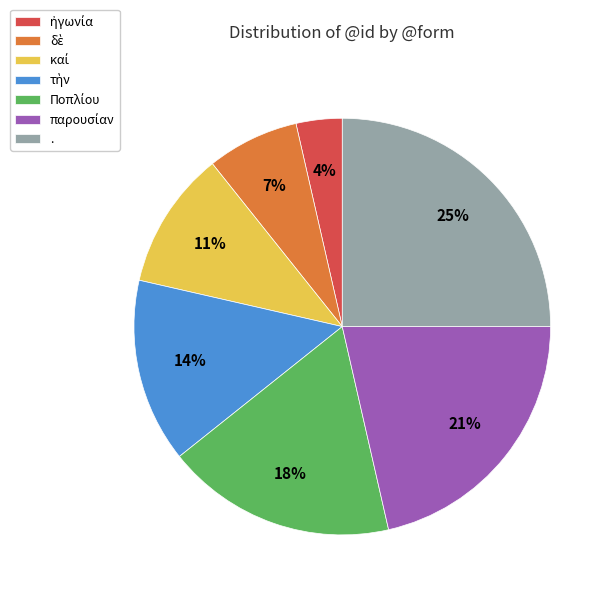

Which slice is the largest?

.